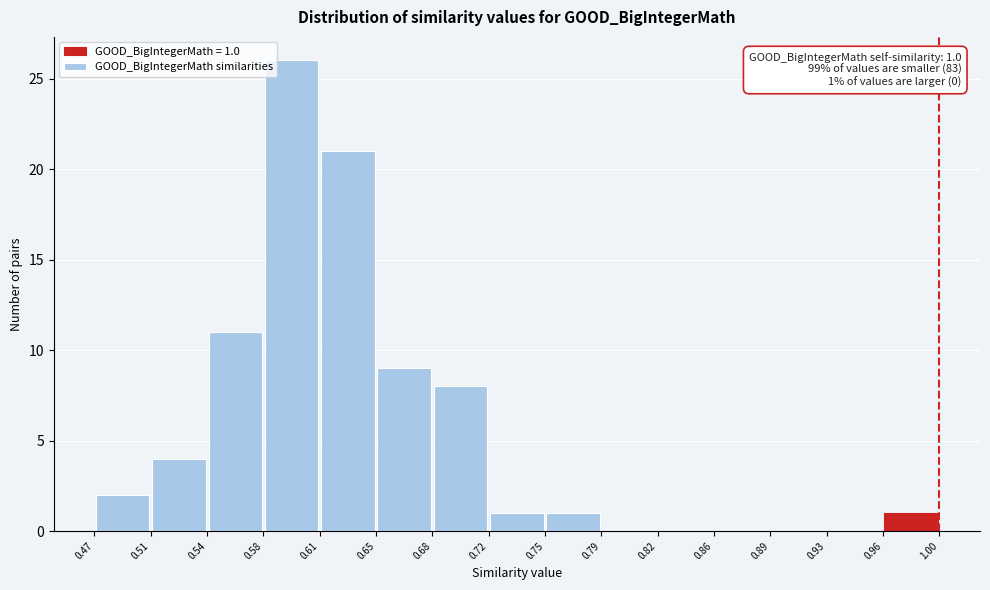

Which range on the x-axis has the tallest bar?

0.58 to 0.61